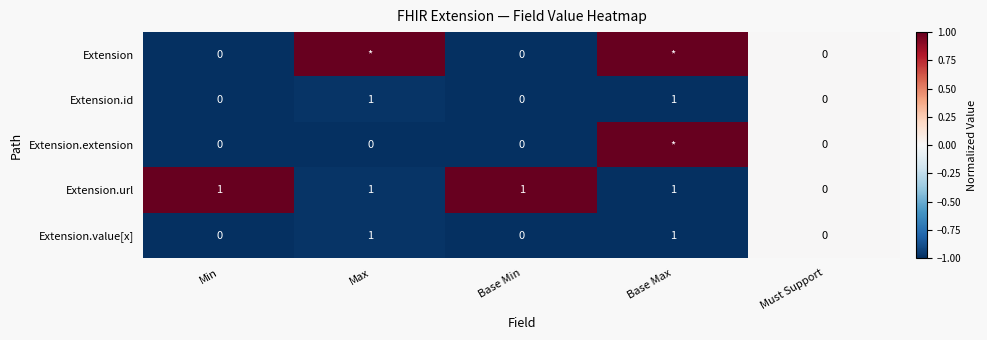

The Extension.id series shows 2 at Max. True or false?

False